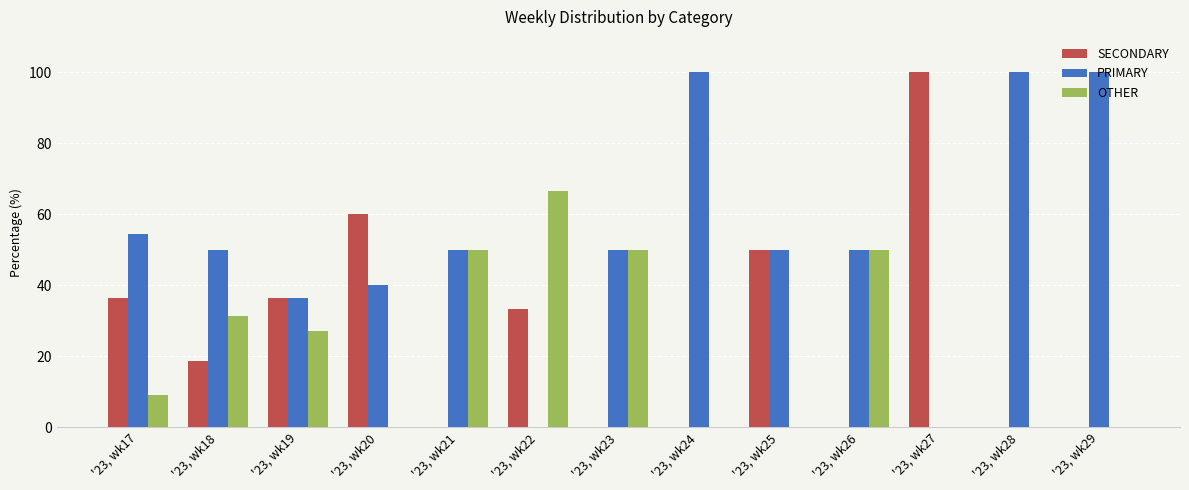

Between '23, wk26 and '23, wk27, which series saw the biggest shift?

SECONDARY